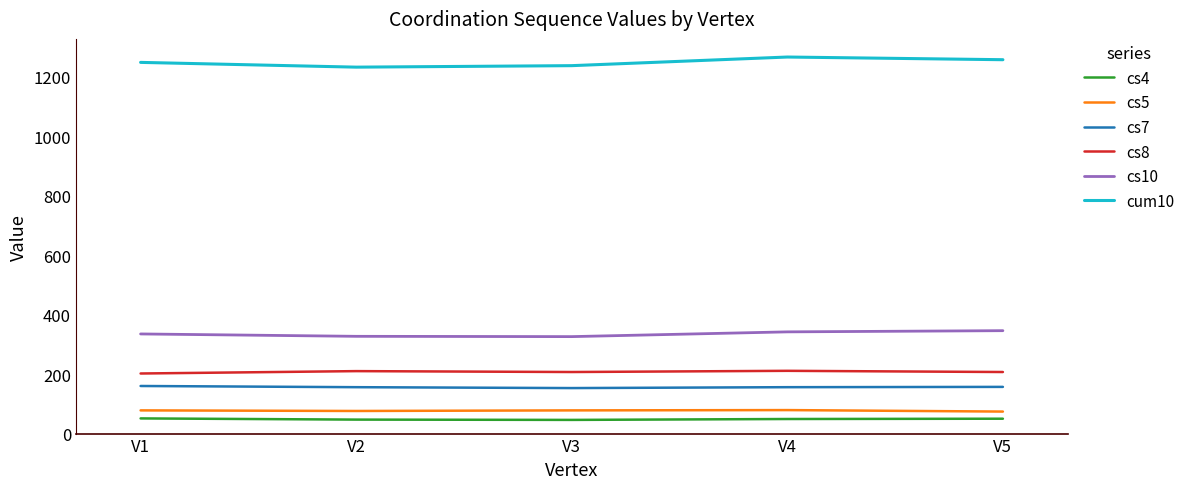

True or false: cs5 and cs7 cross at least once.

False